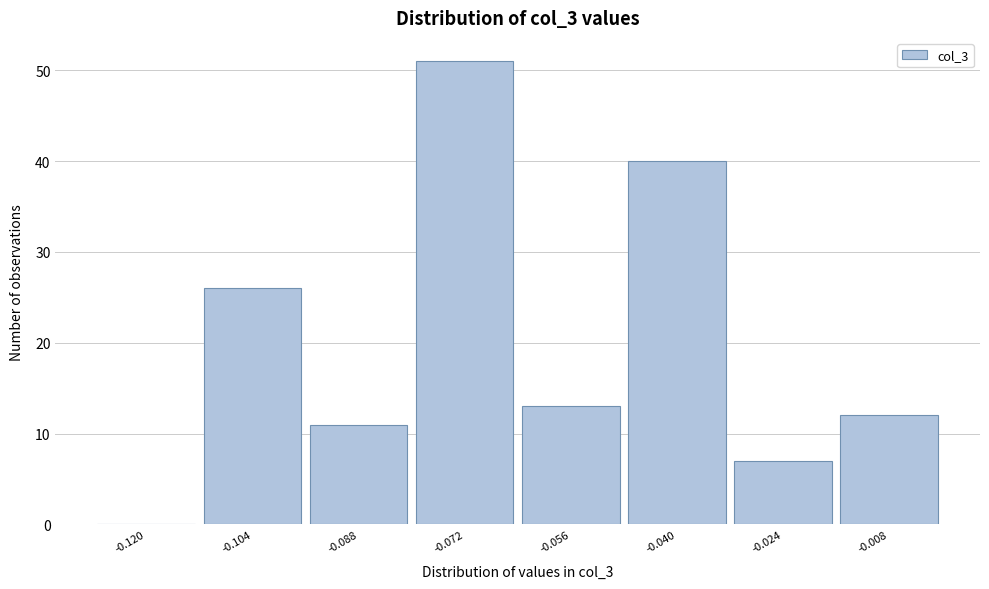

Reading left to right, list all the values displayed in this chart.

-0.120=0	-0.104=26	-0.088=11	-0.072=51	-0.056=13	-0.040=40	-0.024=7	-0.008=12